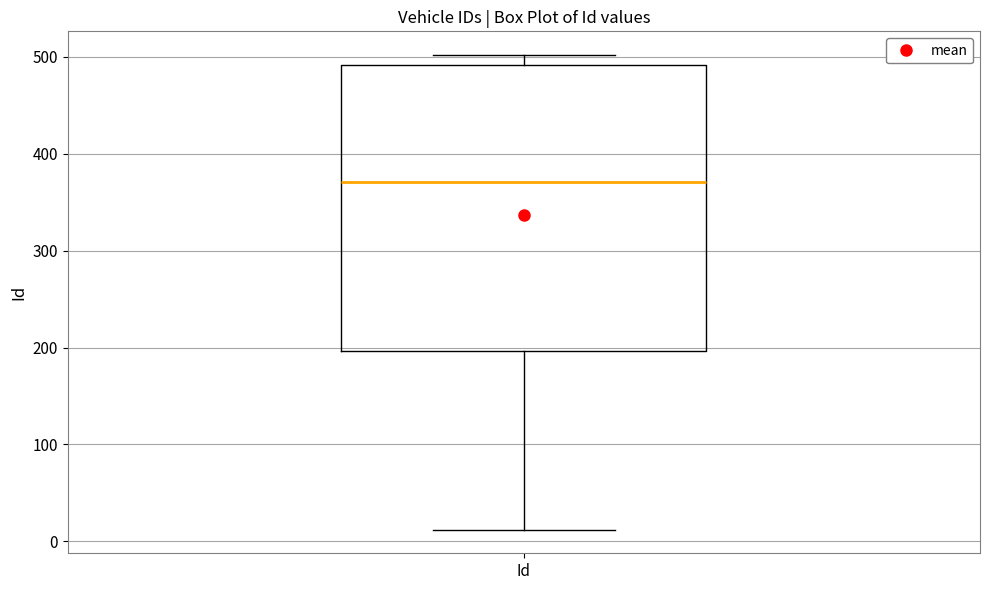

Read this box plot against the y-axis: the position of the median line, the range covered by the box, and the ends of both whiskers. The values are not printed on the chart, so give them approximately, as read against the axis.

median 370, box 200 to 490, whiskers 10 to 500